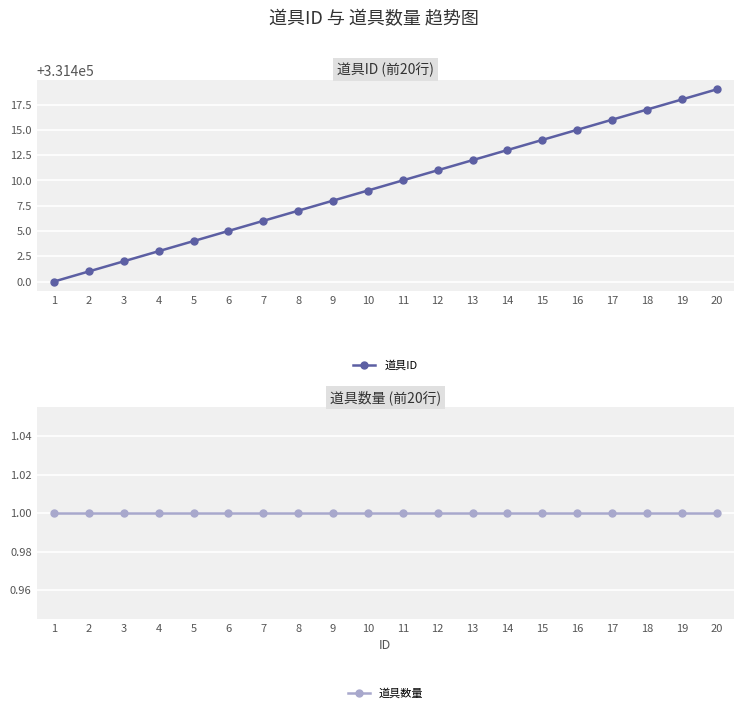

What is the minimum value for 道具数量?

1